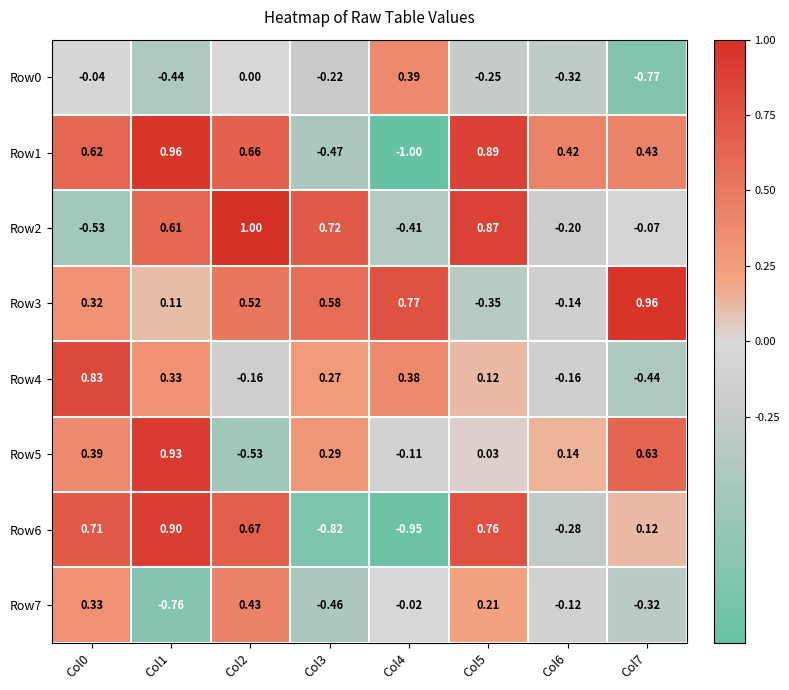

What is the greatest value displayed?

1.0